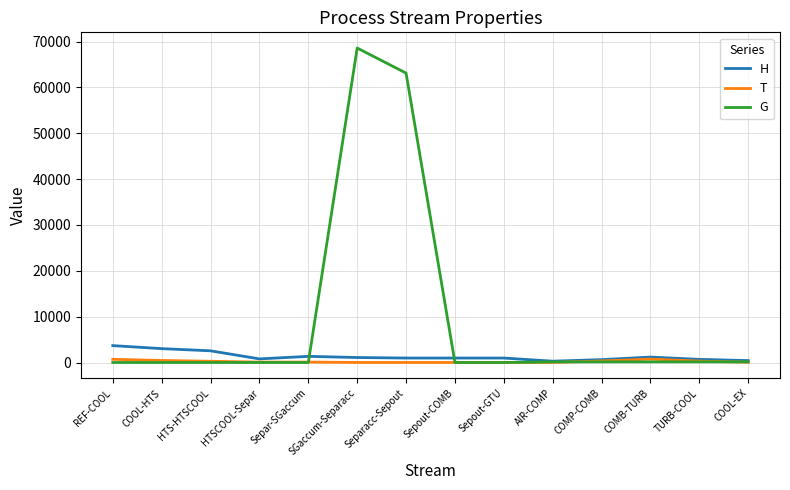

Between SGaccum-Separacc and Sepout-GTU, which series saw the biggest shift?

G